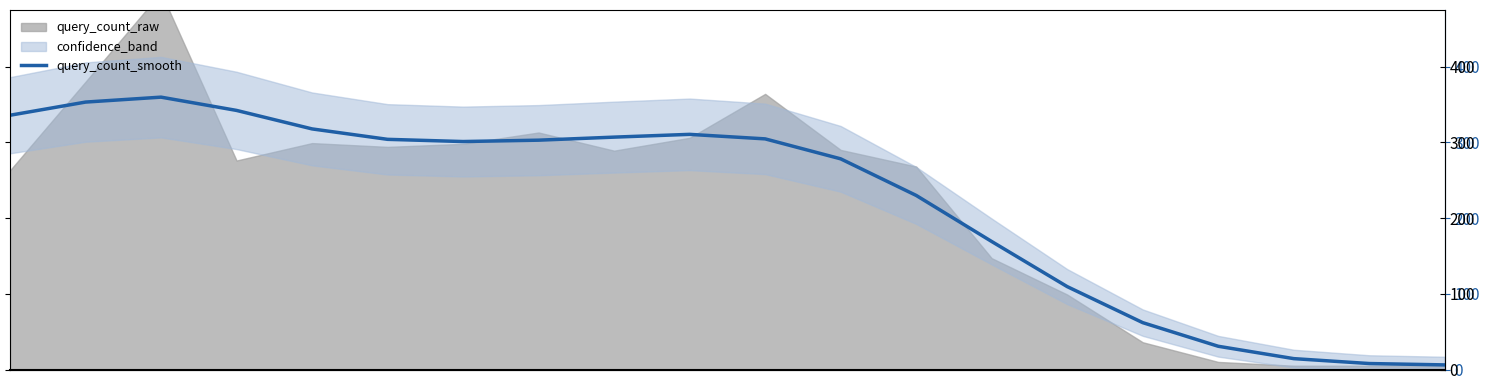

What position from the right is 15?

5